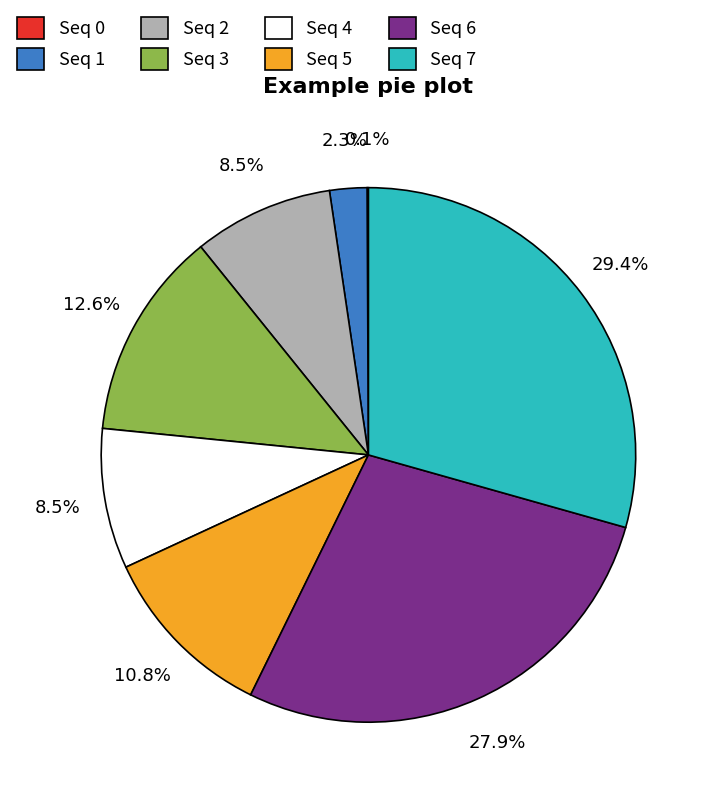

Which has a higher value, Seq 6 or Seq 3?

Seq 6